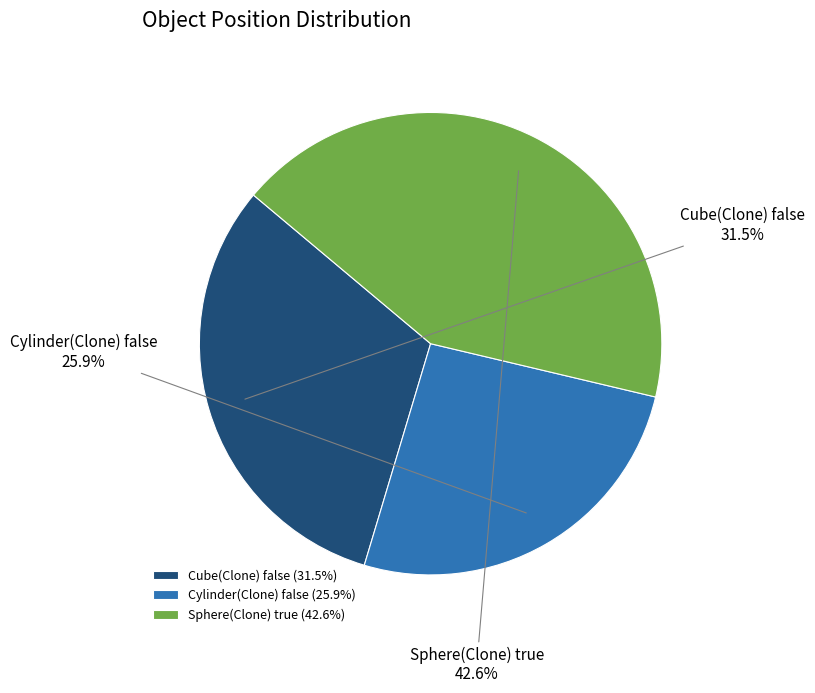

How many slices are in this pie chart?

3